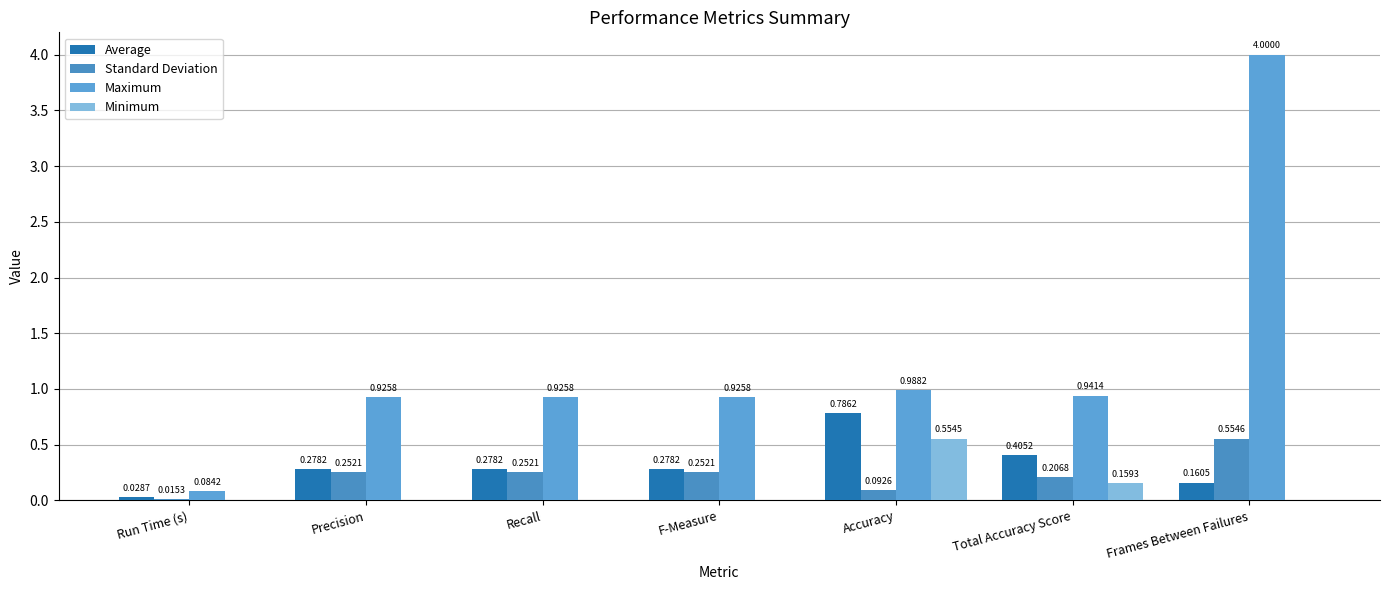

What is the label of the 3rd bar from the right?

Accuracy